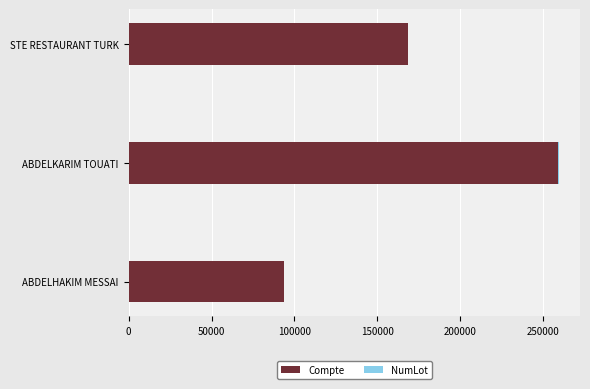

The value of Compte at STE RESTAURANT TURK is 92900. True or false?

False